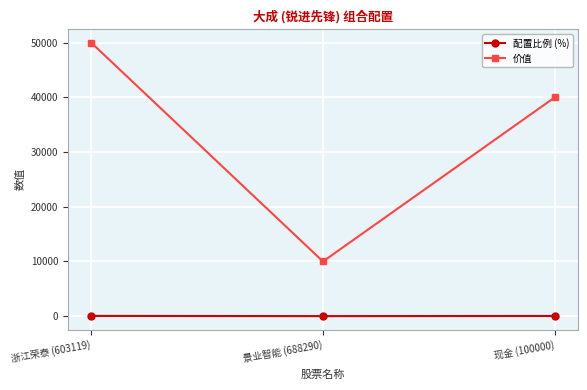

What are all the series names shown in the legend?

配置比例 (%), 价值